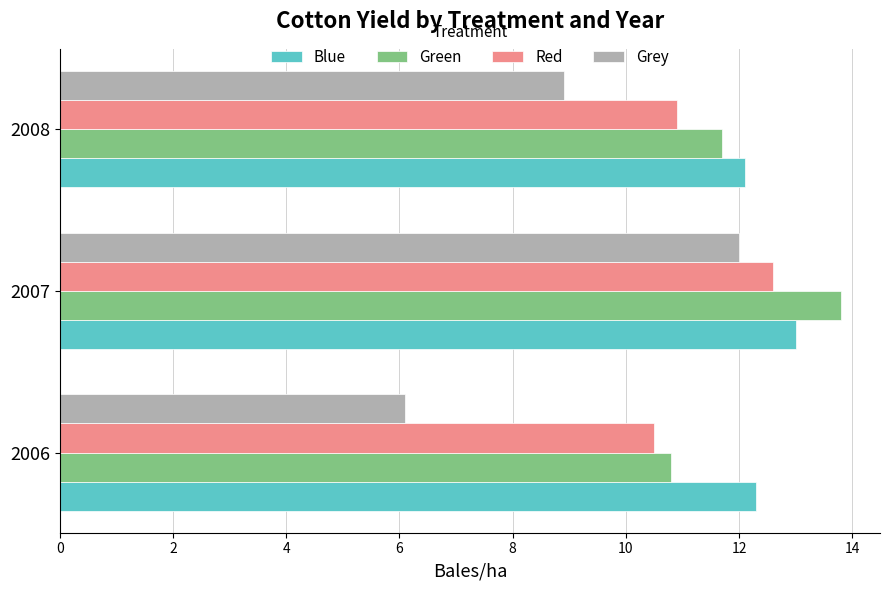

What is the difference between the highest and lowest values at 2007?

1.8